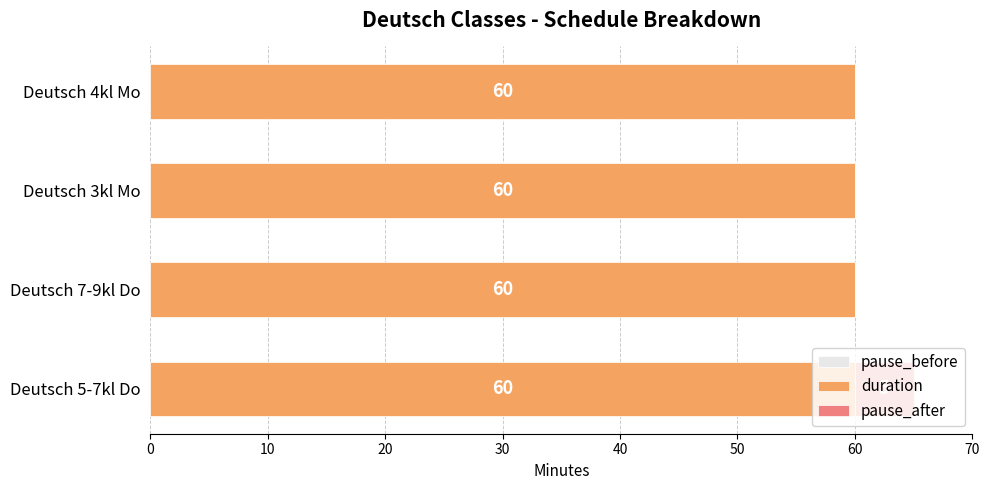

What is the sum of all duration values?

240